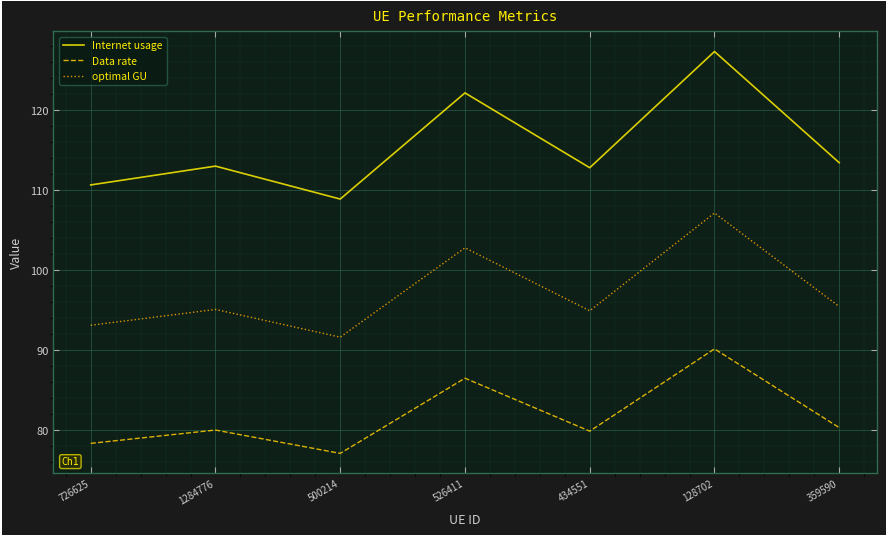

At which label does Internet usage first exceed 112?

1284776